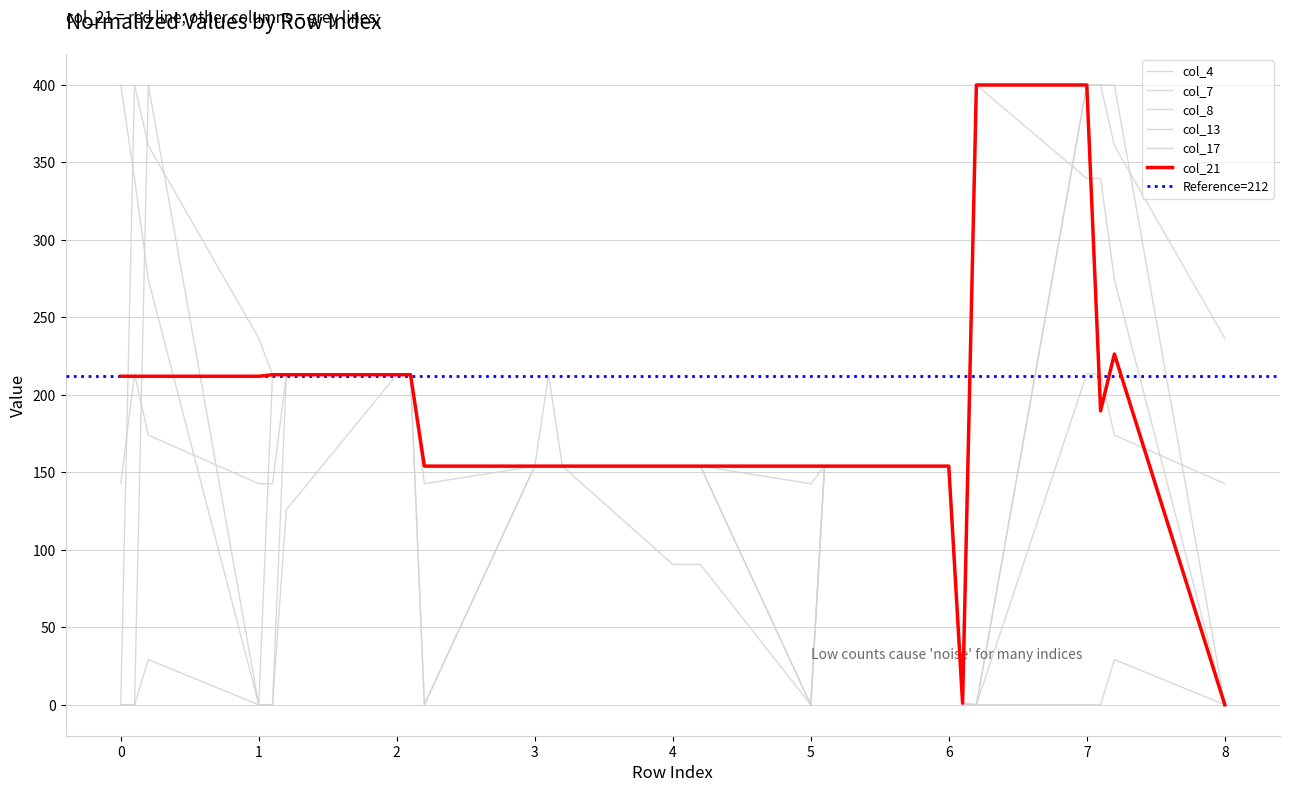

The col_17 series shows 236.5 at 8. True or false?

True